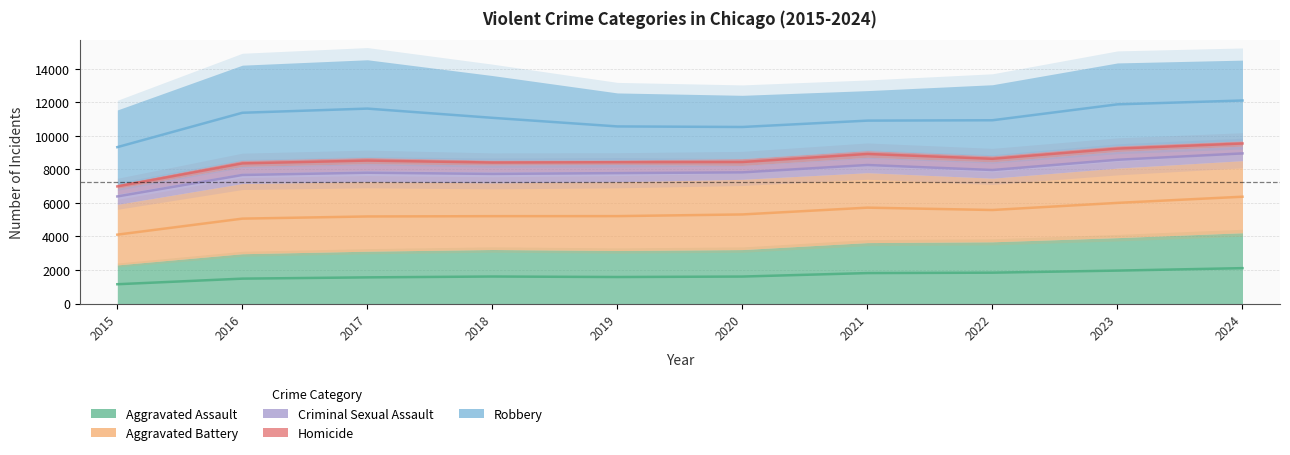

What is the total value across all series at 2024?

14506